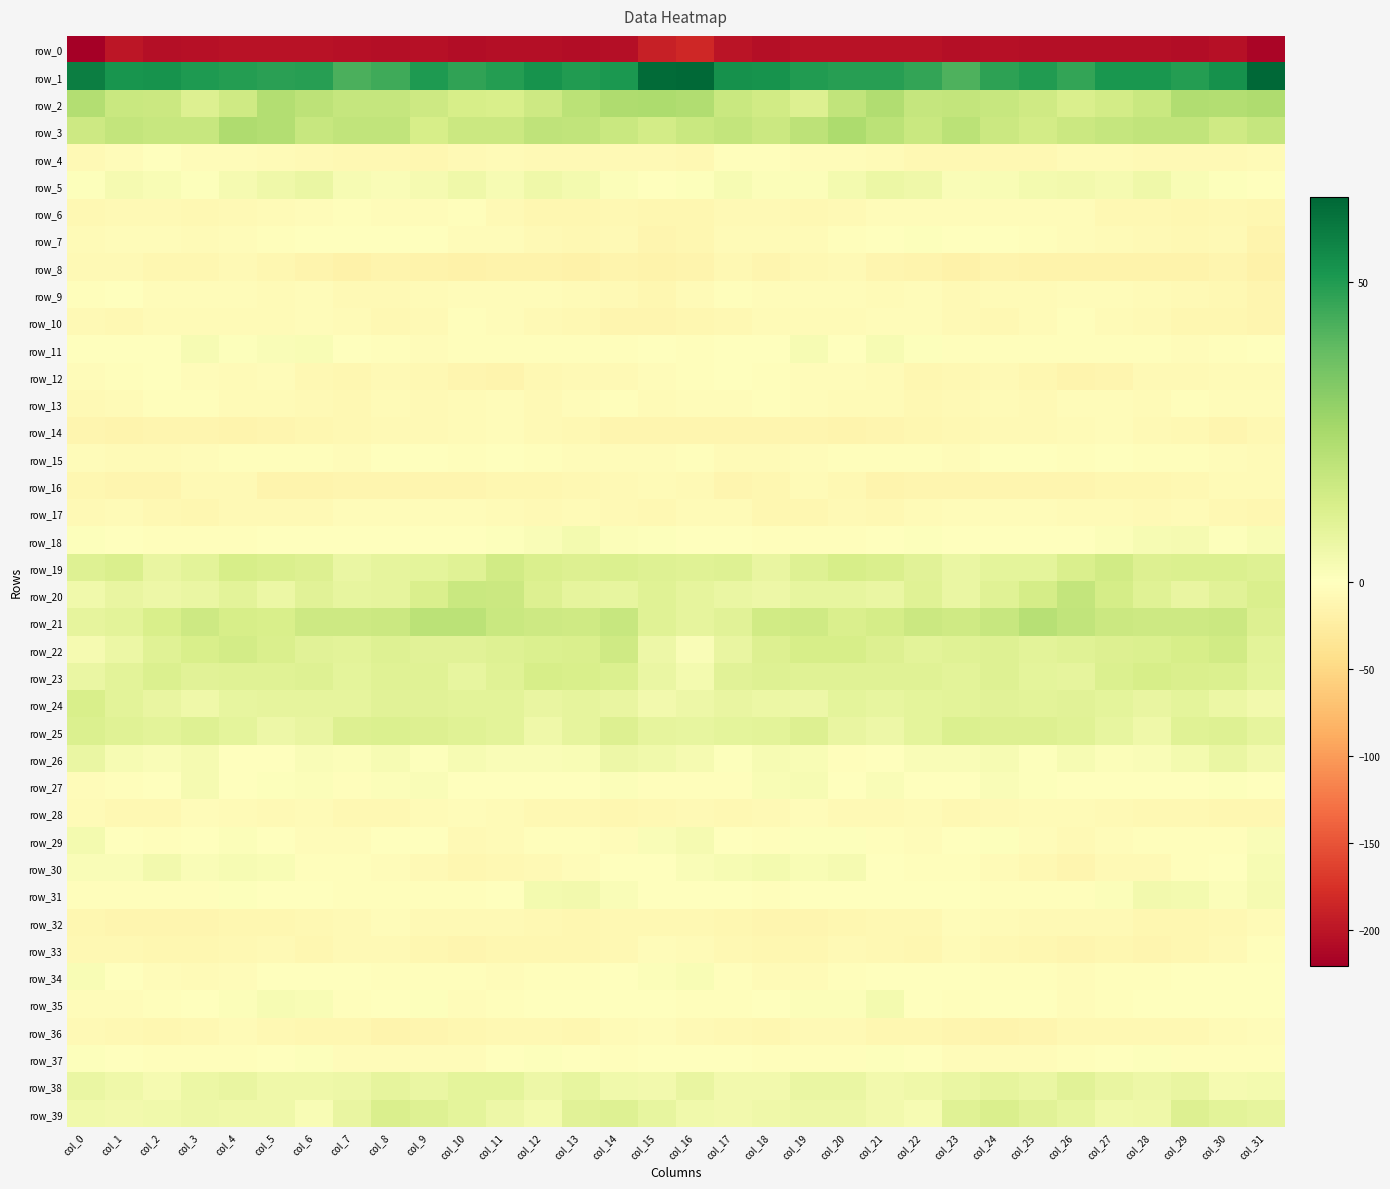

Which category has the lowest value across all series?

col_0